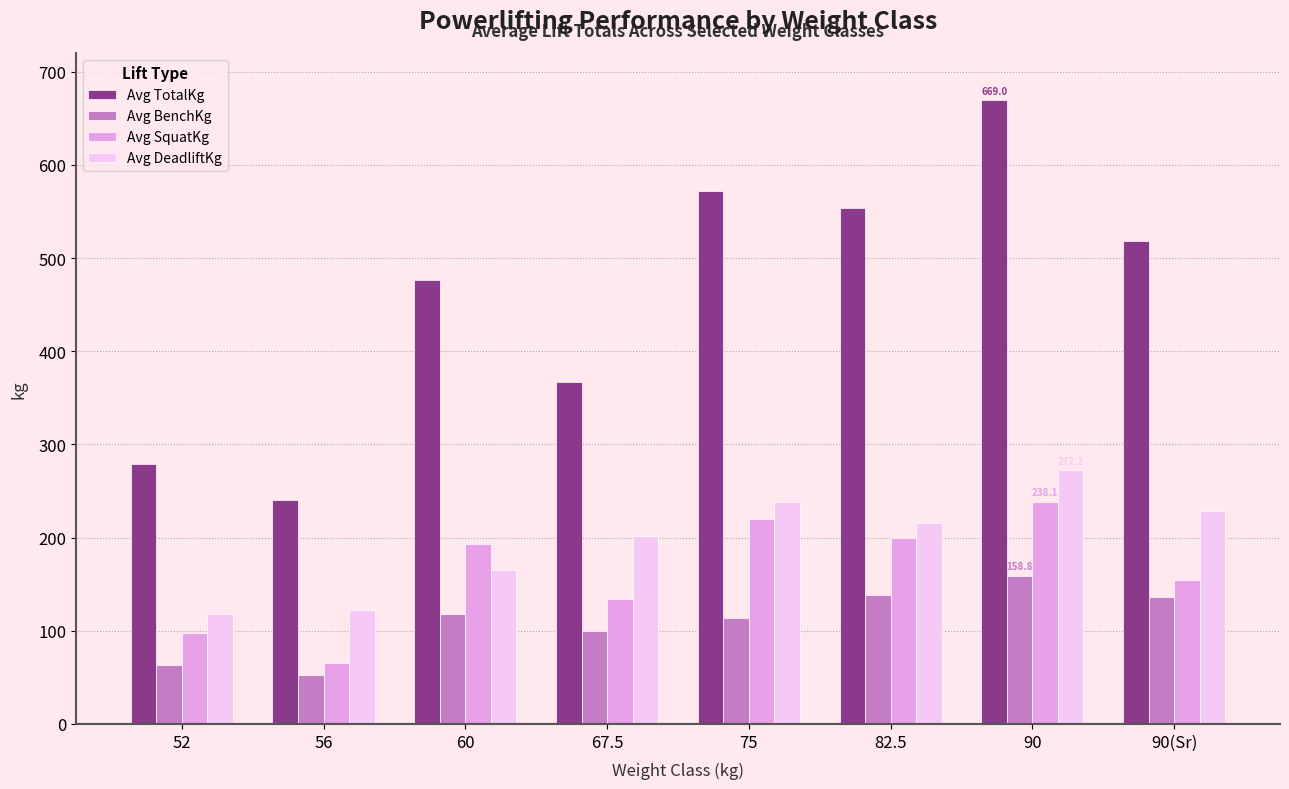

At 52, list the series in order from largest to smallest.

Avg TotalKg, Avg DeadliftKg, Avg SquatKg, Avg BenchKg